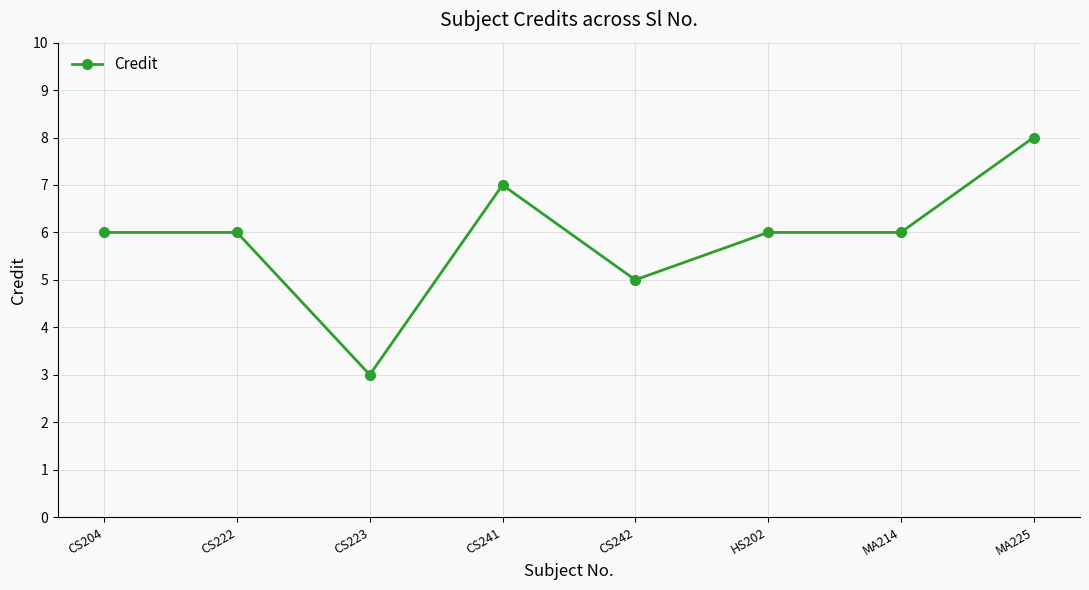

The value at MA214 is 6. True or false?

True